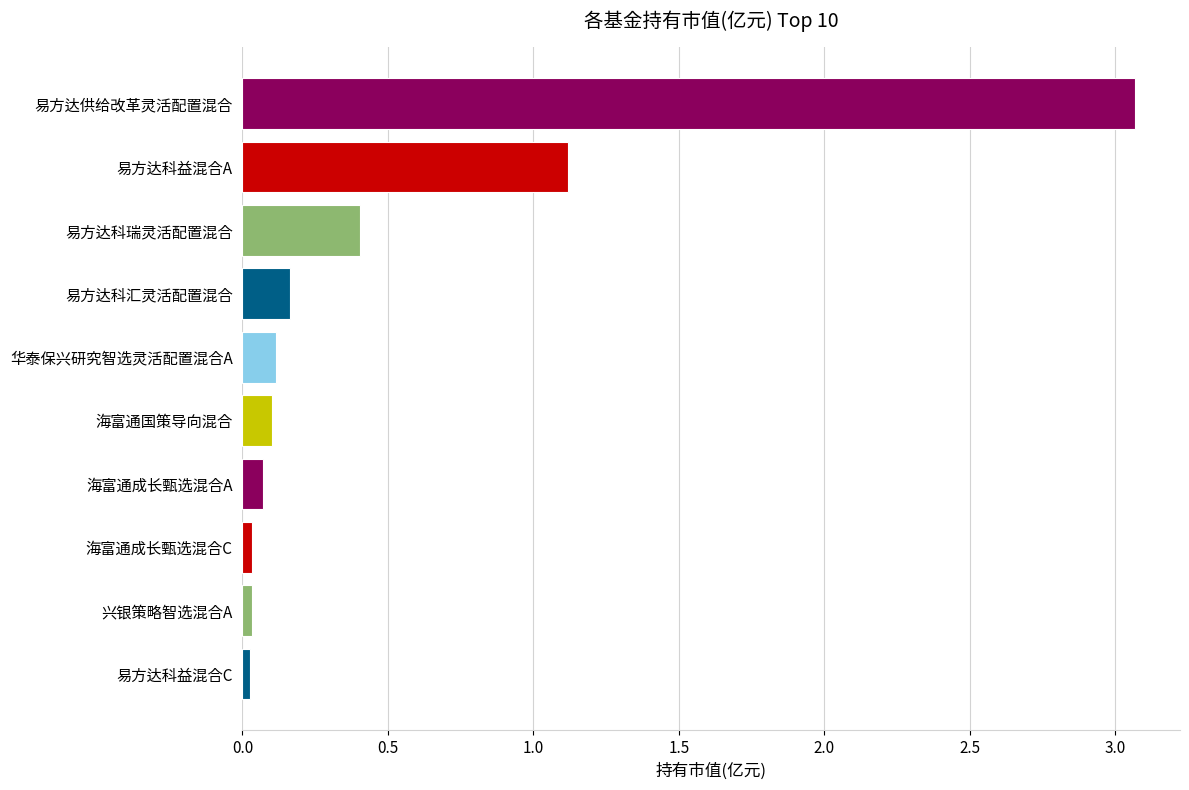

The value at 海富通成长甄选混合C is 0.0. True or false?

True